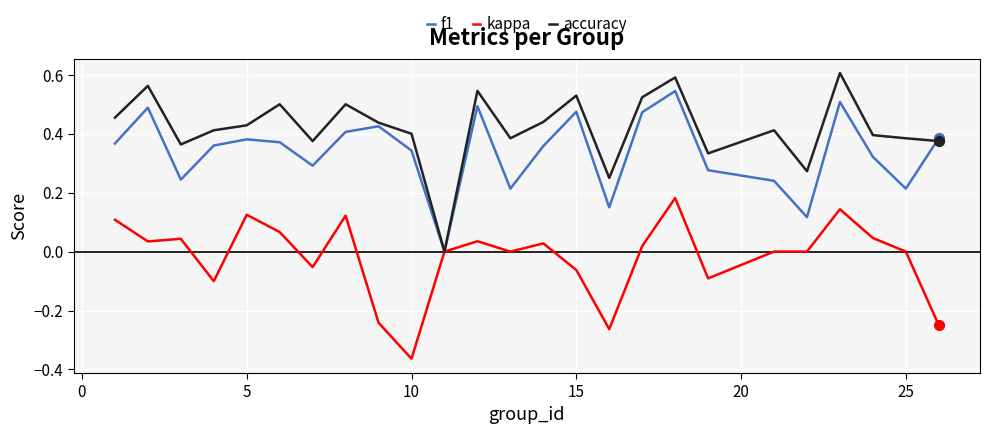

Which series has the largest total across all categories?

accuracy